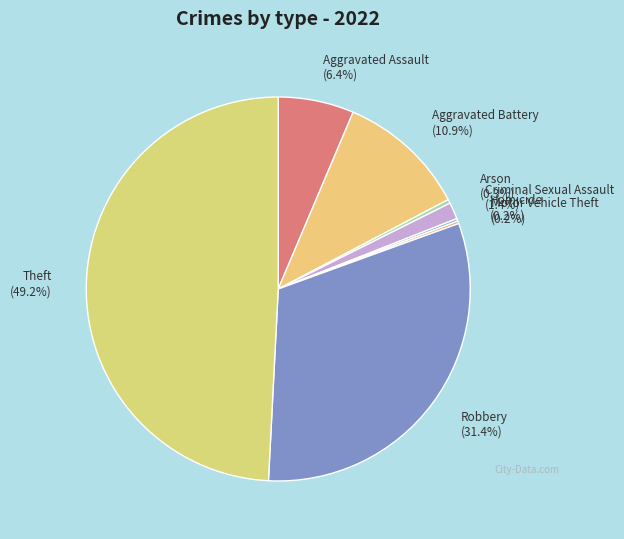

Approximately how many times larger is the value at Robbery compared to Aggravated Assault?

4.9